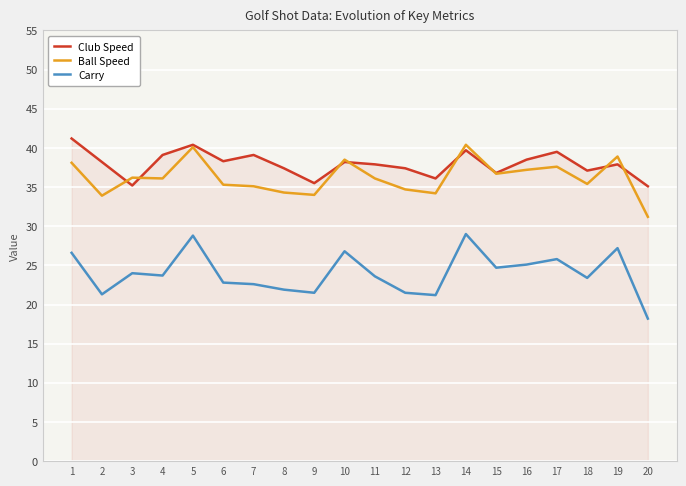

What is the sum of all Carry values?

479.7